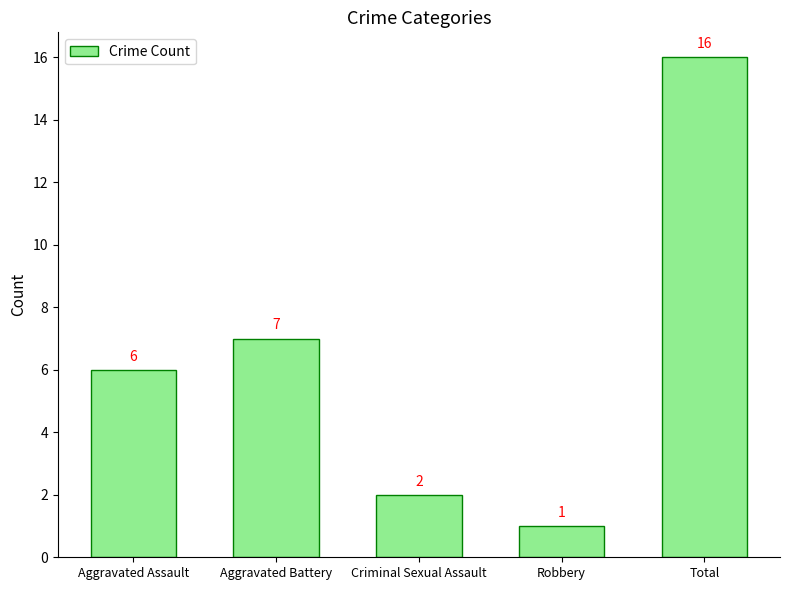

Which category has the lowest value across all series?

Robbery